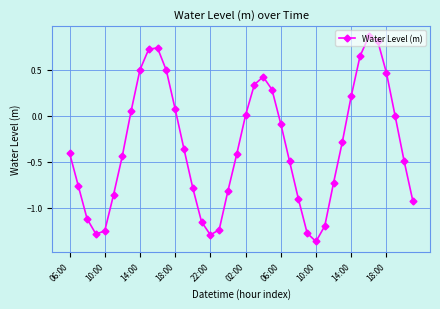

True or false: there are more than 0 points higher than both neighbors.

True